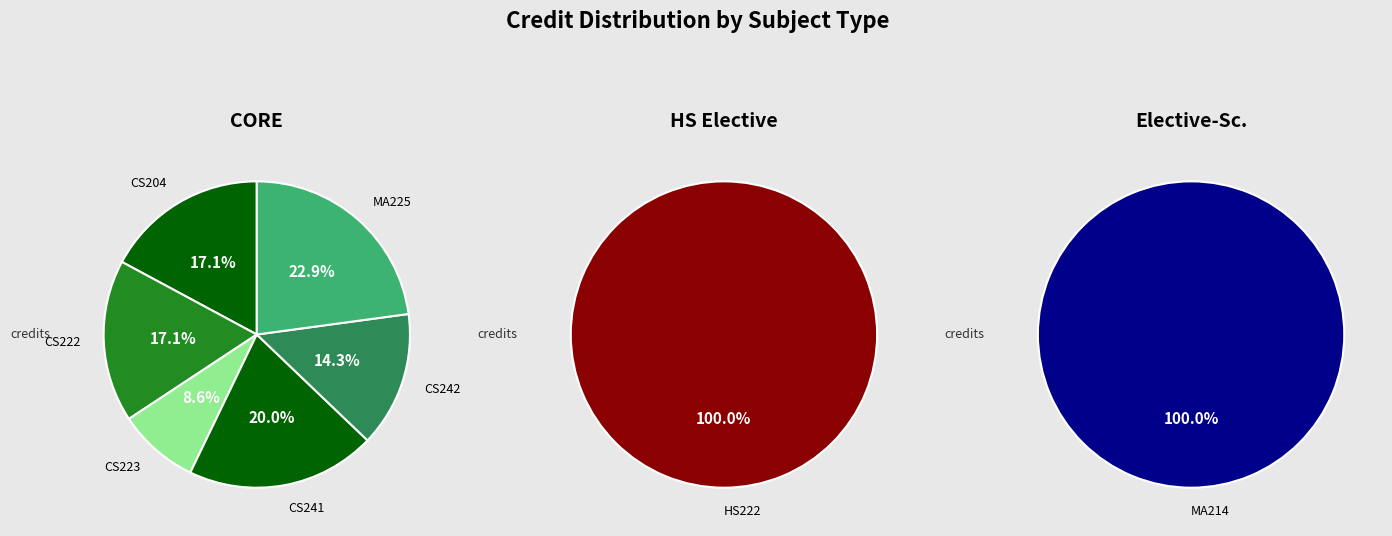

Which has a higher value, CS222 or CS223?

CS222